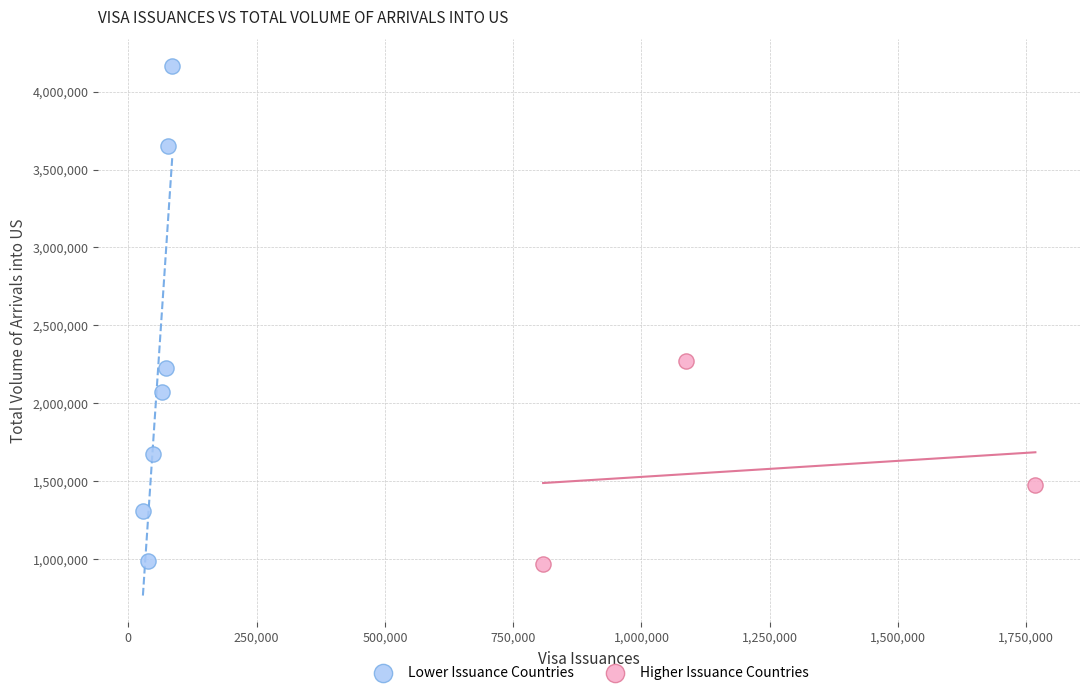

Which series reaches the maximum Y coordinate?

Lower Issuance Countries